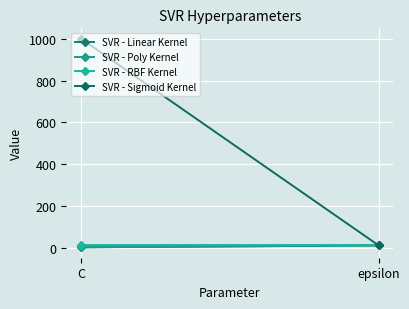

At which label does SVR - RBF Kernel reach its peak?

C